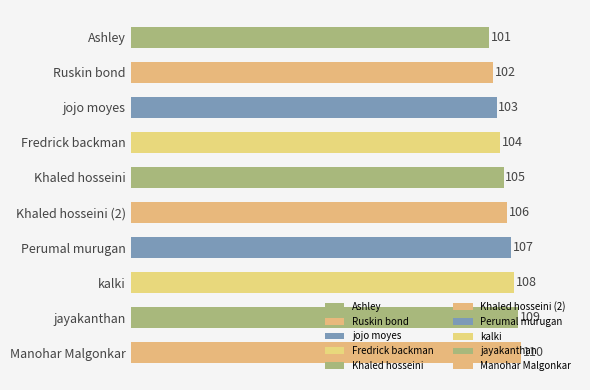

What is the difference between the values at Khaled hosseini and Manohar Malgonkar?

5